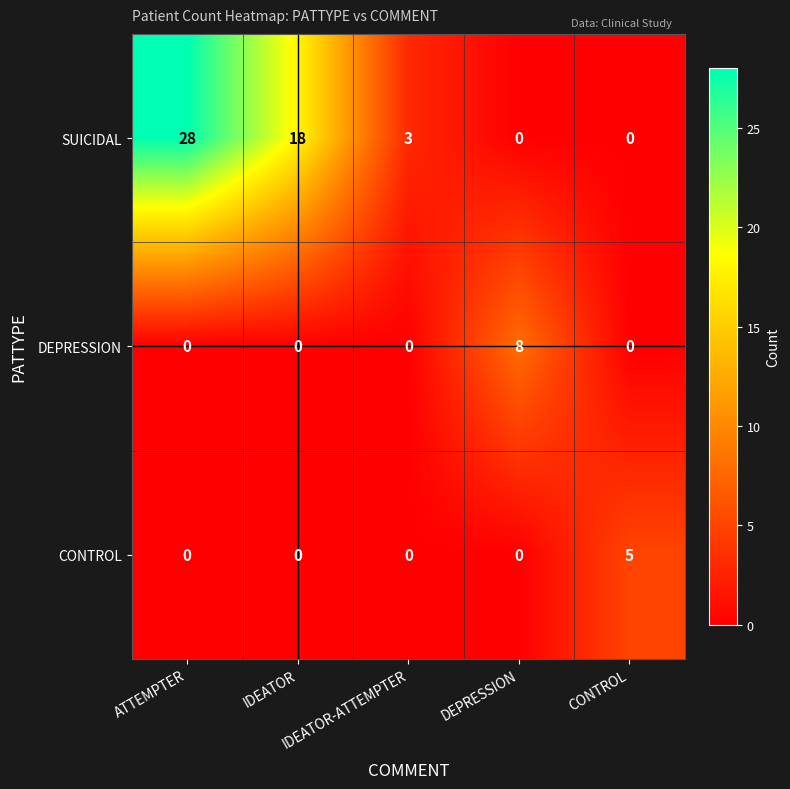

What is the difference between the second highest and minimum values in the SUICIDAL series?

18